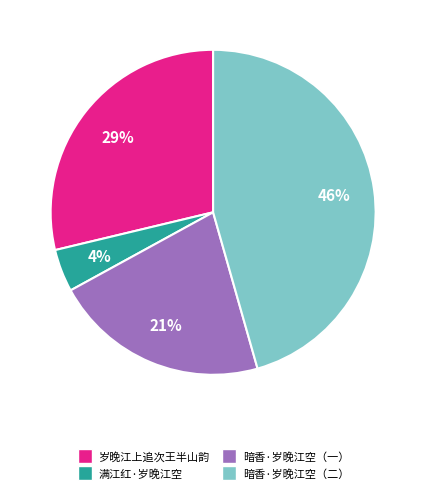

Is there a majority slice in this chart?

No